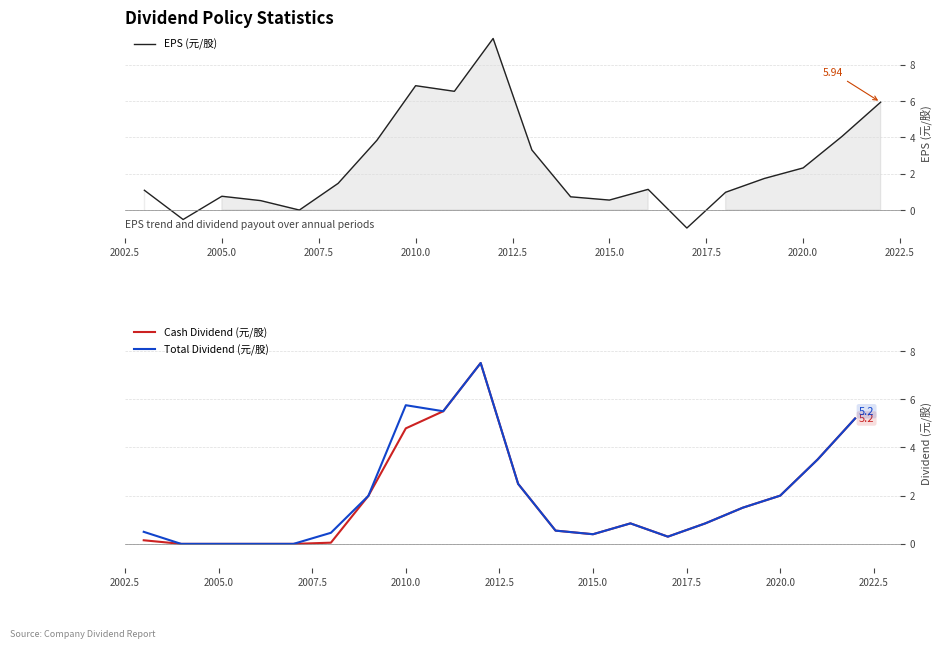

True or false: Total Dividend (元/股) has a value of 2.7 at 2020.0.

False